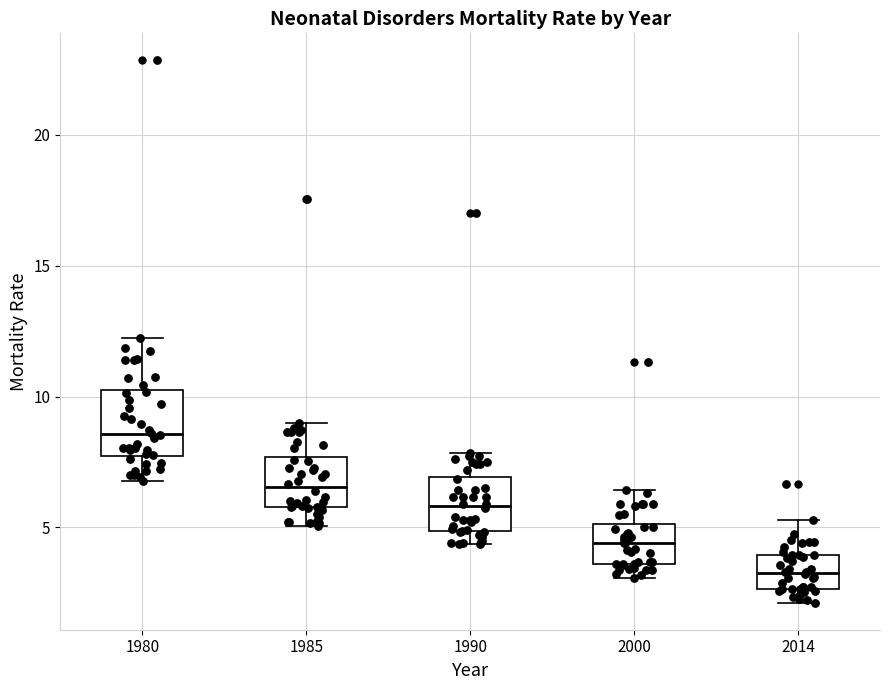

Reading left to right, transcribe this box plot: for each box, give where its median line is, the range the box spans, and where its two whiskers end, as read against the y-axis. The values are not printed on the chart, so give them approximately, as read against the axis.

1980: median 8.5, box 7.5 to 10.5, whiskers 7.0 to 12.5
1985: median 6.5, box 6.0 to 7.5, whiskers 5.0 to 9.0
1990: median 6.0, box 5.0 to 7.0, whiskers 4.5 to 8.0
2000: median 4.5, box 3.5 to 5.0, whiskers 3.0 to 6.5
2014: median 3.5, box 2.5 to 4.0, whiskers 2.0 to 5.5